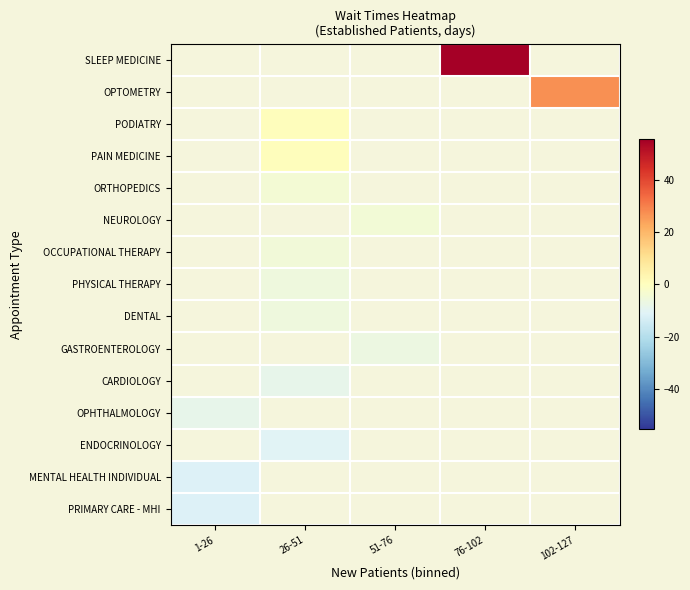

How many negative values does the MENTAL HEALTH INDIVIDUAL series have?

1